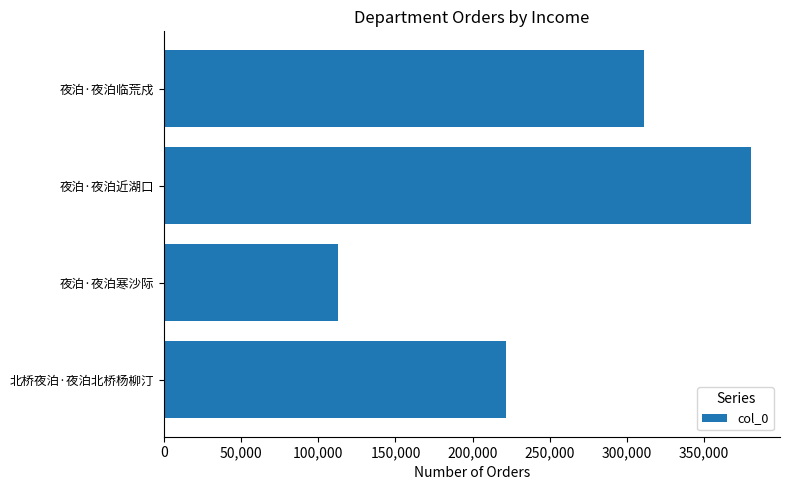

Between 夜泊·夜泊寒沙际 and 夜泊·夜泊临荒戍, which is larger?

夜泊·夜泊临荒戍